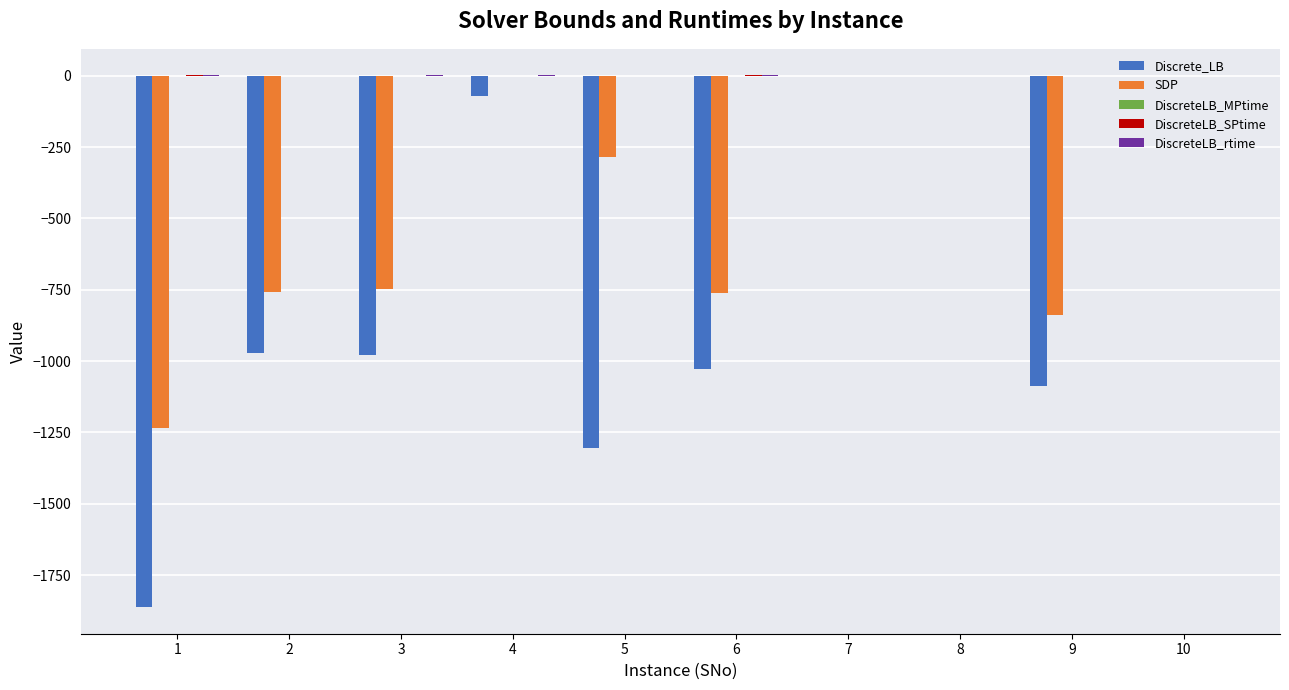

Are the bars horizontal?

No